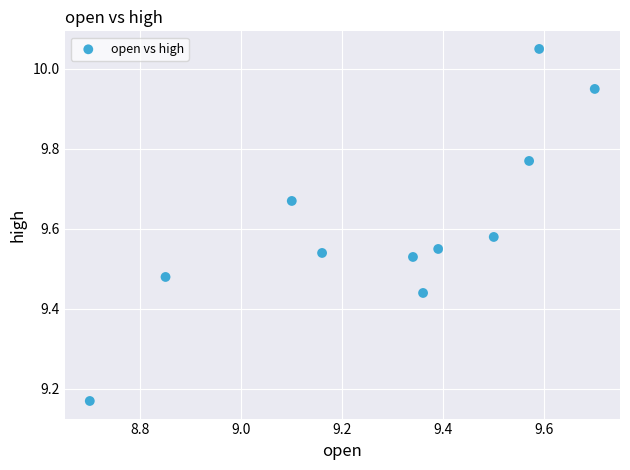

What is the average X value?

9.3